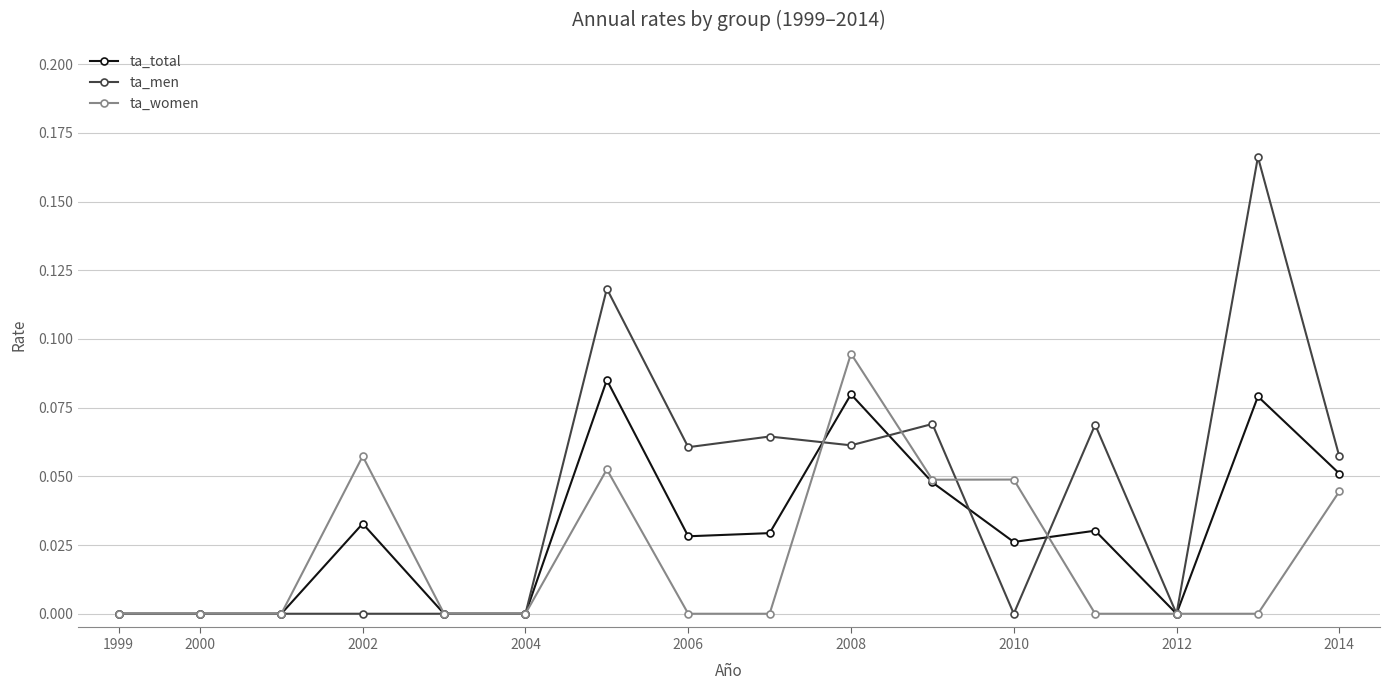

Which series has the largest range (max minus min)?

ta_men